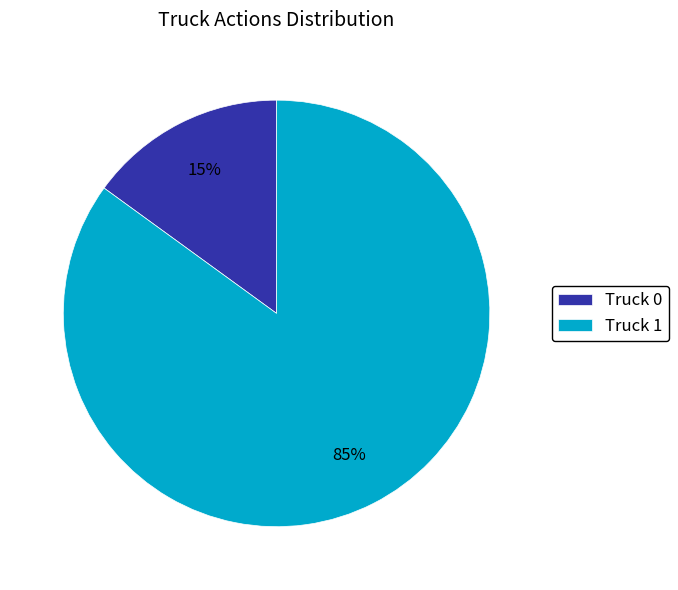

How many segments does this pie chart have?

2